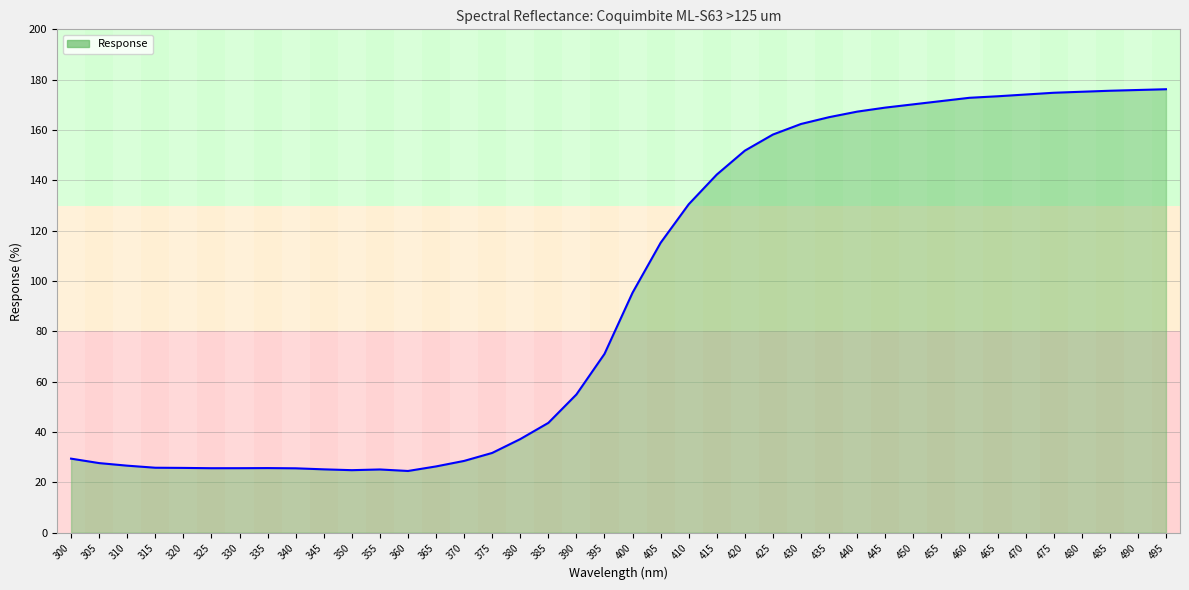

At which label is the value closest to 100?

400